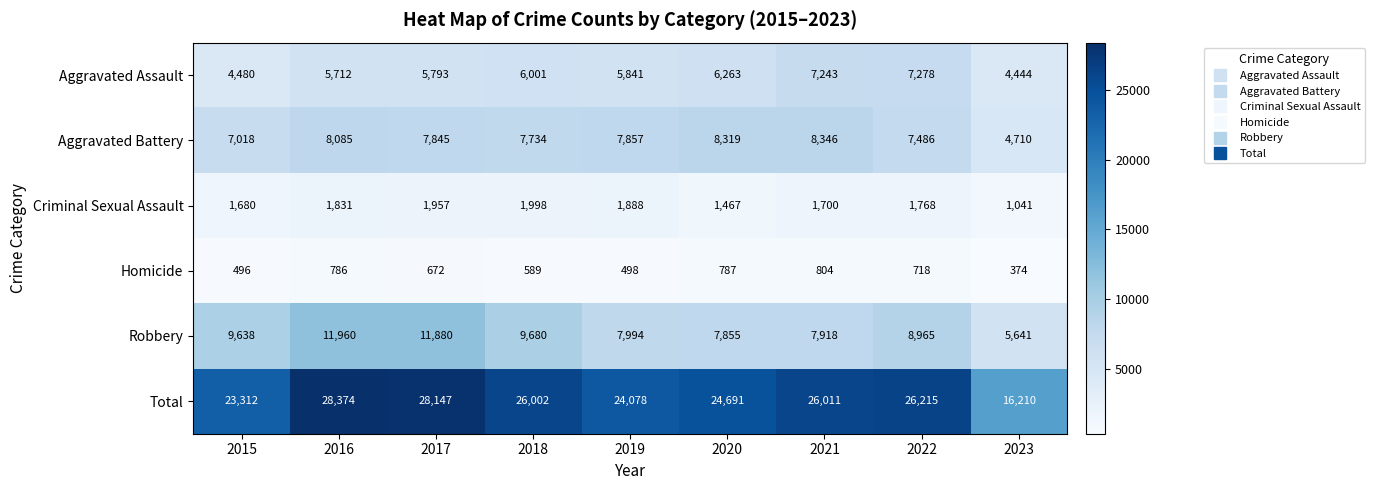

At which label does Total first exceed 26002?

2016